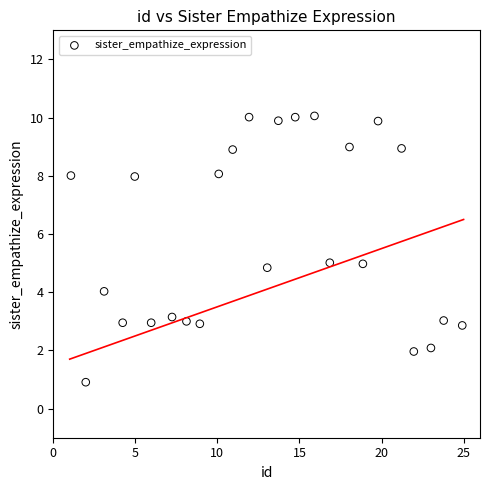

What is the range of Y values (max minus min)?

9.2